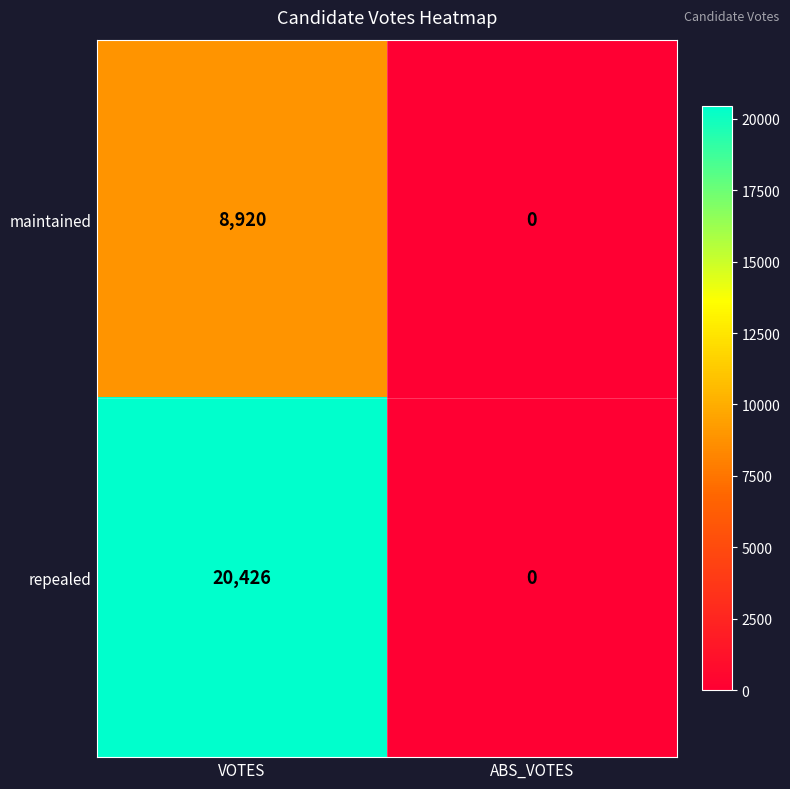

Reading left to right, what are all the values shown in this chart?

maintained: 8920	0
repealed: 20426	0